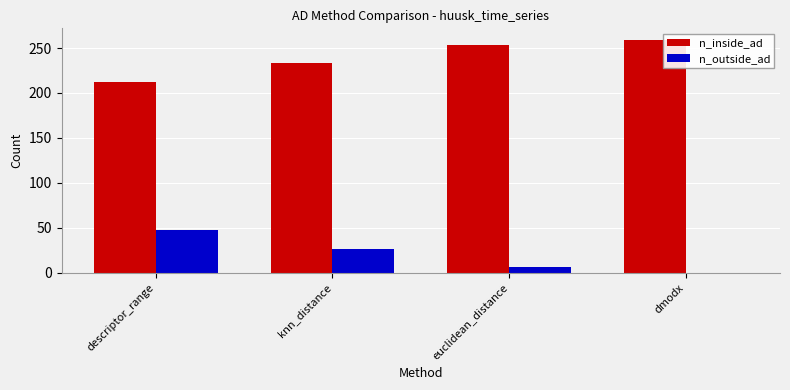

Reading right to left, transcribe all the data shown in this chart.

n_inside_ad: 259	253	233	212
n_outside_ad: 0	6	26	47